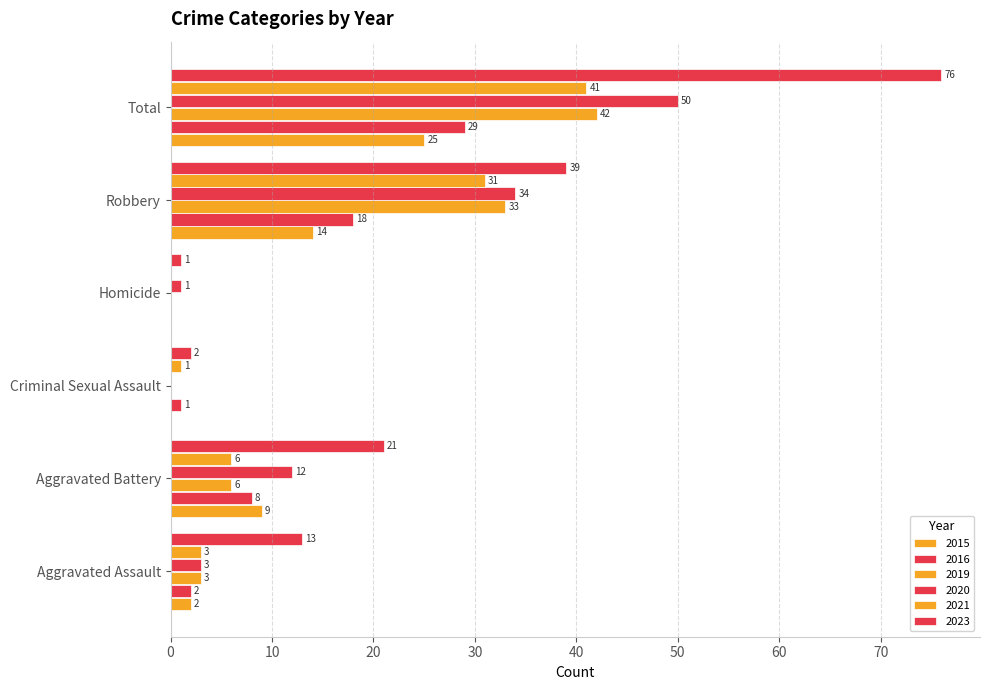

At which label is 2019 closest to 21?

Robbery